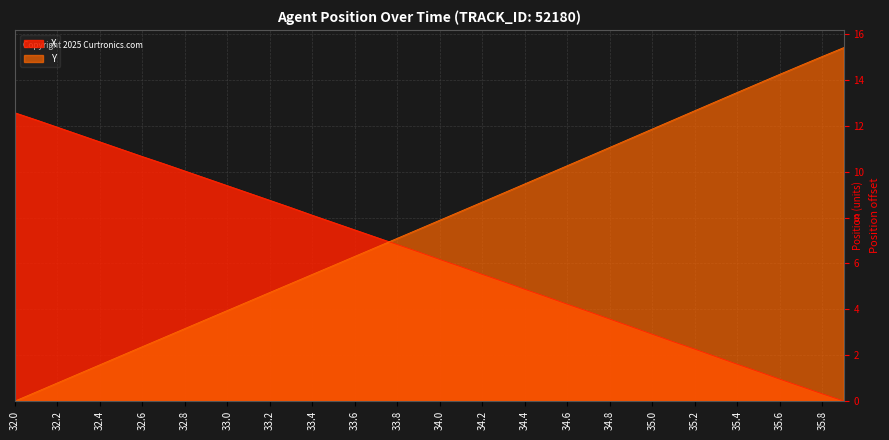

How many values in Y are above zero?

39